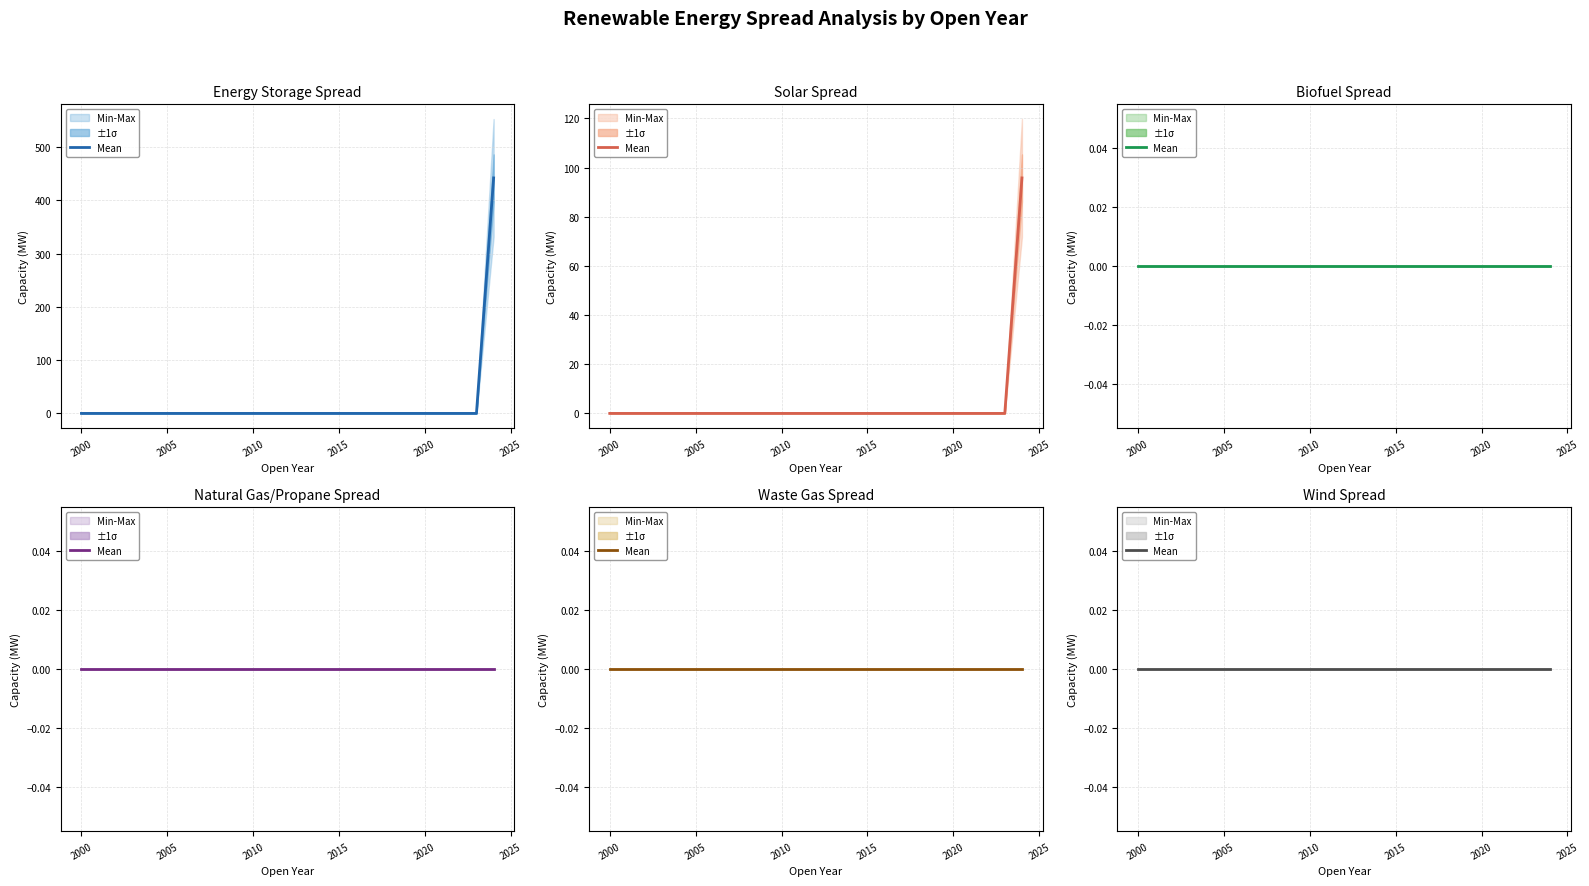

Reading right to left, transcribe all the data shown in this chart.

Energy Storage: 442.0	0.0	0.0	0.0	0.0	0.0	0.0	0.0	0.0	0.0	0.0	0.0	0.0	0.0	0.0	0.0	0.0	0.0	0.0	0.0	0.0	0.0	0.0	0.0	0.0
Solar: 95.8	0.0	0.0	0.0	0.0	0.0	0.0	0.0	0.0	0.0	0.0	0.0	0.0	0.0	0.0	0.0	0.0	0.0	0.0	0.0	0.0	0.0	0.0	0.0	0.0
Biofuel: 0.0	0.0	0.0	0.0	0.0	0.0	0.0	0.0	0.0	0.0	0.0	0.0	0.0	0.0	0.0	0.0	0.0	0.0	0.0	0.0	0.0	0.0	0.0	0.0	0.0
Natural Gas/Propane: 0.0	0.0	0.0	0.0	0.0	0.0	0.0	0.0	0.0	0.0	0.0	0.0	0.0	0.0	0.0	0.0	0.0	0.0	0.0	0.0	0.0	0.0	0.0	0.0	0.0
Waste Gas: 0.0	0.0	0.0	0.0	0.0	0.0	0.0	0.0	0.0	0.0	0.0	0.0	0.0	0.0	0.0	0.0	0.0	0.0	0.0	0.0	0.0	0.0	0.0	0.0	0.0
Wind: 0.0	0.0	0.0	0.0	0.0	0.0	0.0	0.0	0.0	0.0	0.0	0.0	0.0	0.0	0.0	0.0	0.0	0.0	0.0	0.0	0.0	0.0	0.0	0.0	0.0